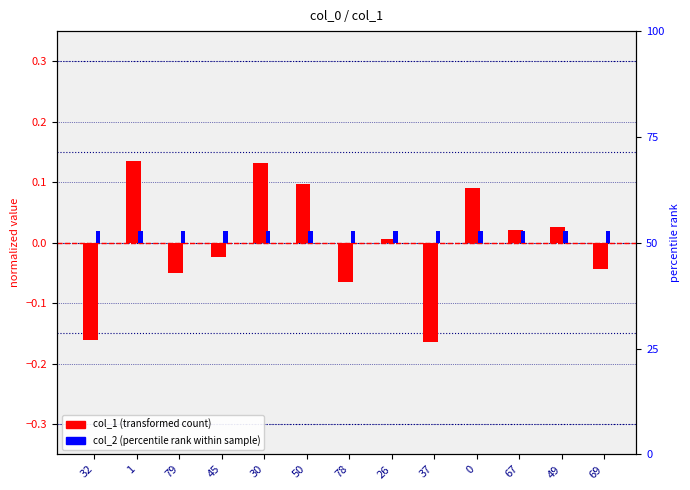

Reading left to right, list all the values displayed in this chart.

col_1 (transformed): 32=-0.2	1=0.1	79=-0.1	45=-0.0	30=0.1	50=0.1	78=-0.1	26=0.0	37=-0.2	0=0.1	67=0.0	49=0.0	69=-0.0
col_2 (percentile rank): 32=0.0	1=0.0	79=0.0	45=0.0	30=0.0	50=0.0	78=0.0	26=0.0	37=0.0	0=0.0	67=0.0	49=0.0	69=0.0